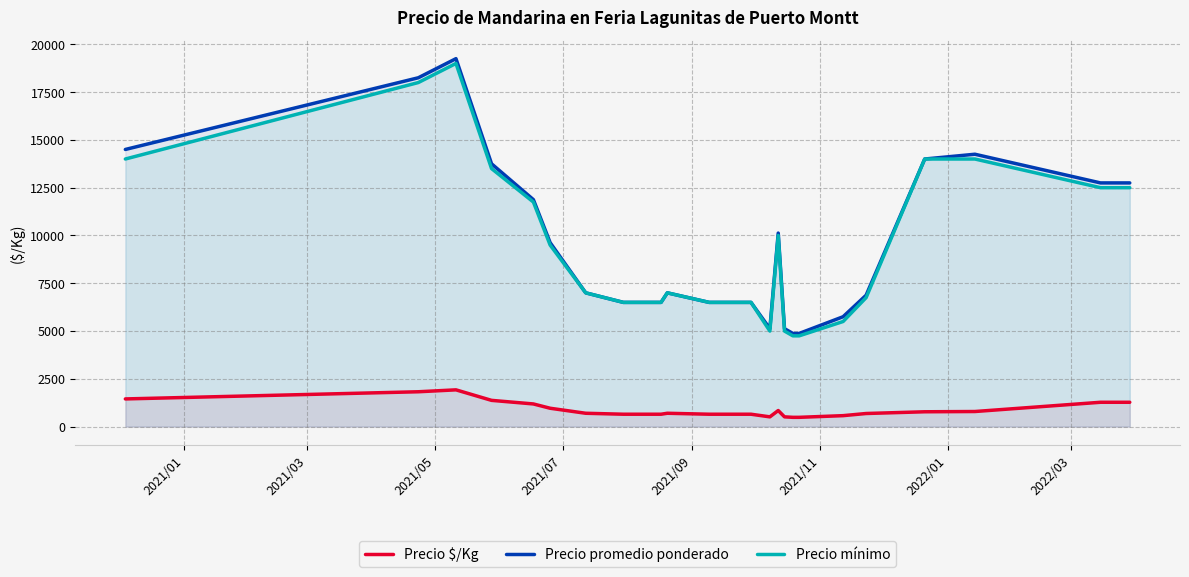

True or false: Precio $/Kg and Precio mínimo intersect in this chart.

False